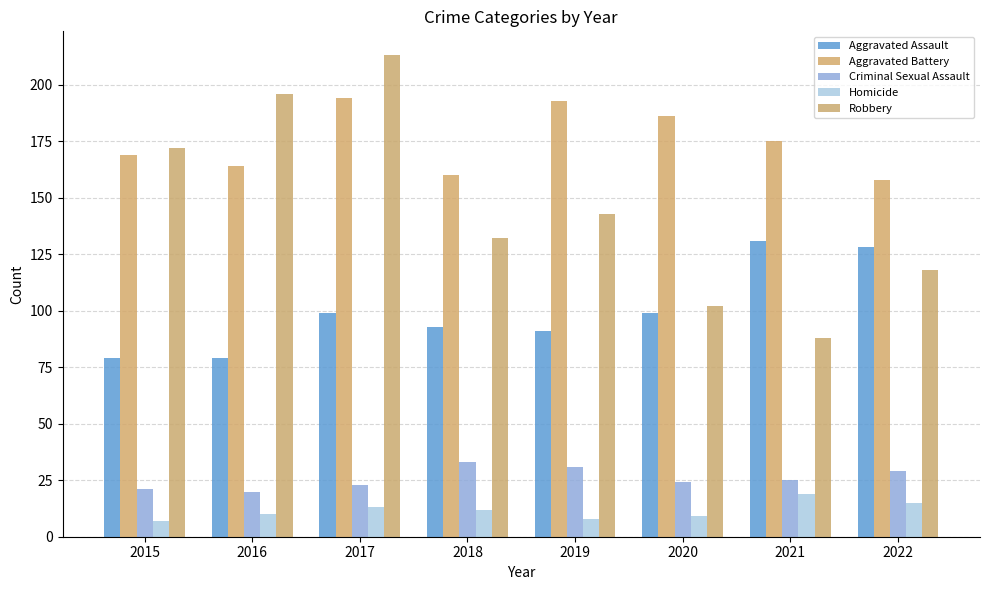

Which series has the largest total across all categories?

Aggravated Battery